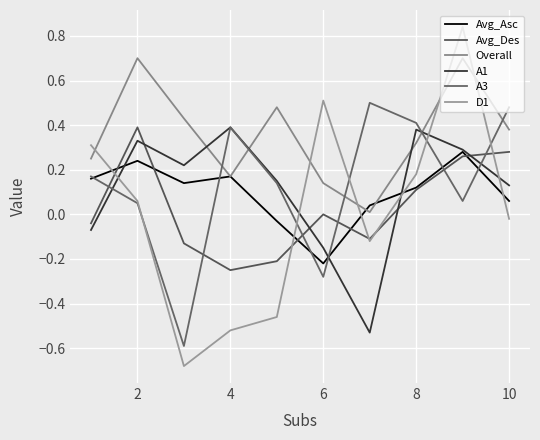

How many intersections are there between Overall and A3?

5